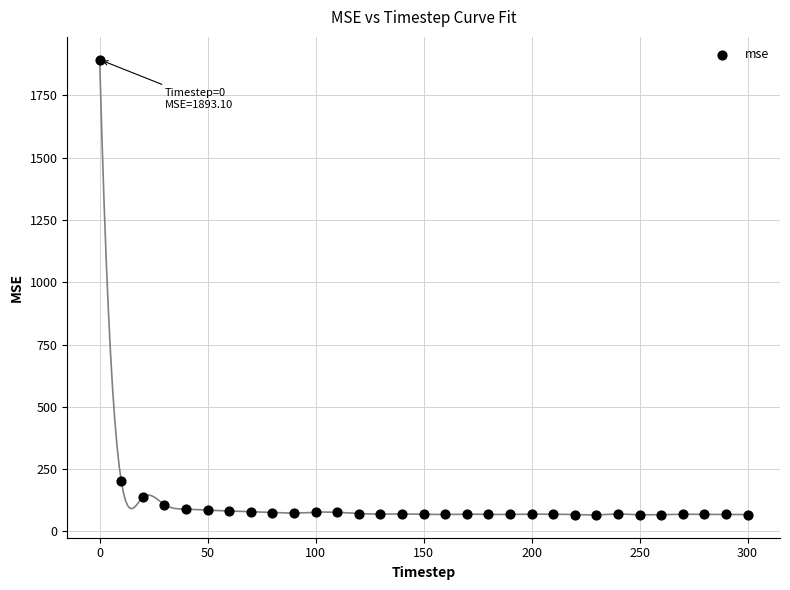

What Y value in the scatter plot is closest to 979?

201.5